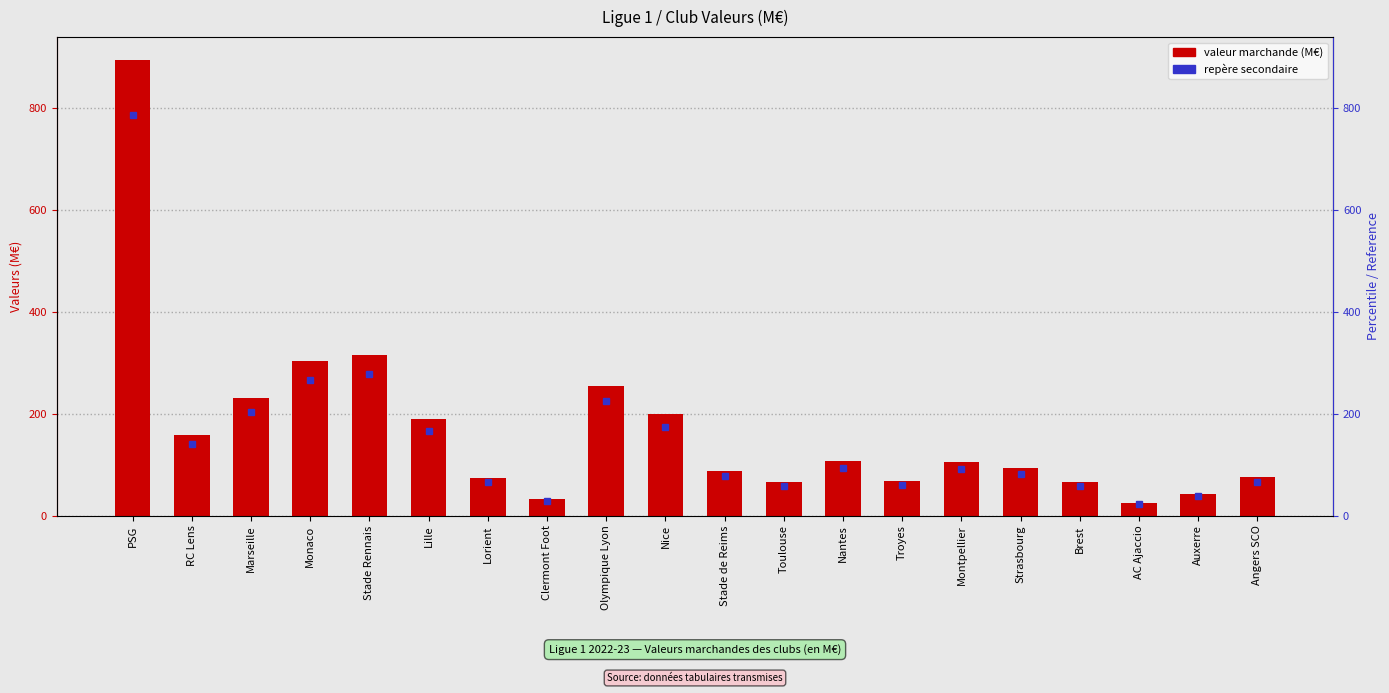

What is the sum of all values?

3384.8